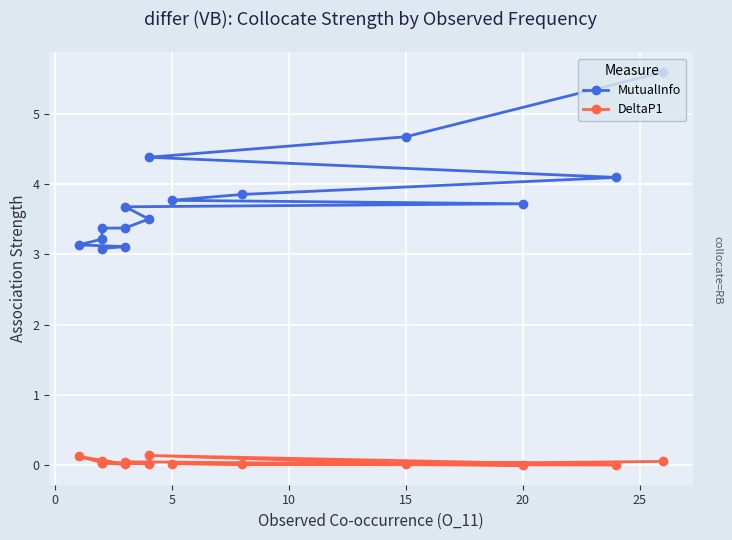

How many distinct data groups are displayed?

2